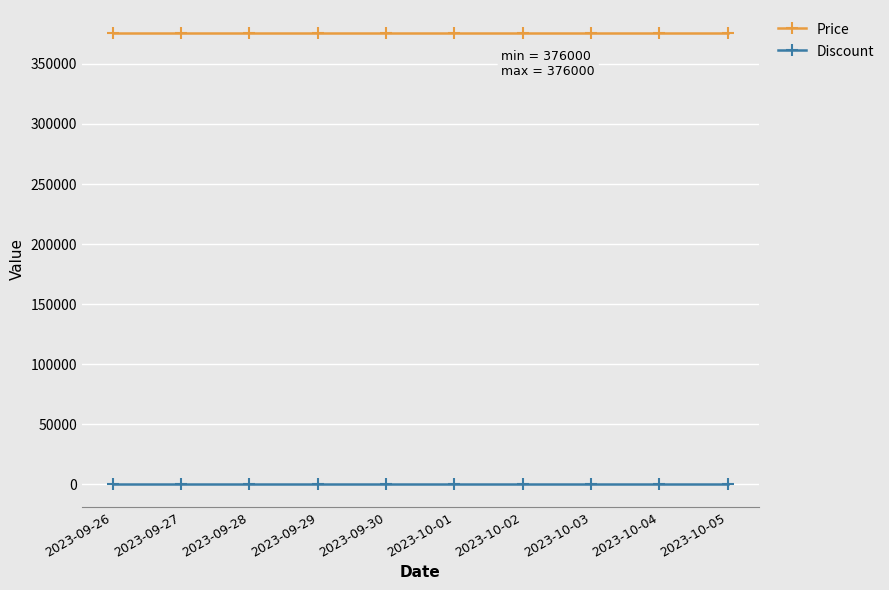

Does the chart have visible grid lines?

Yes